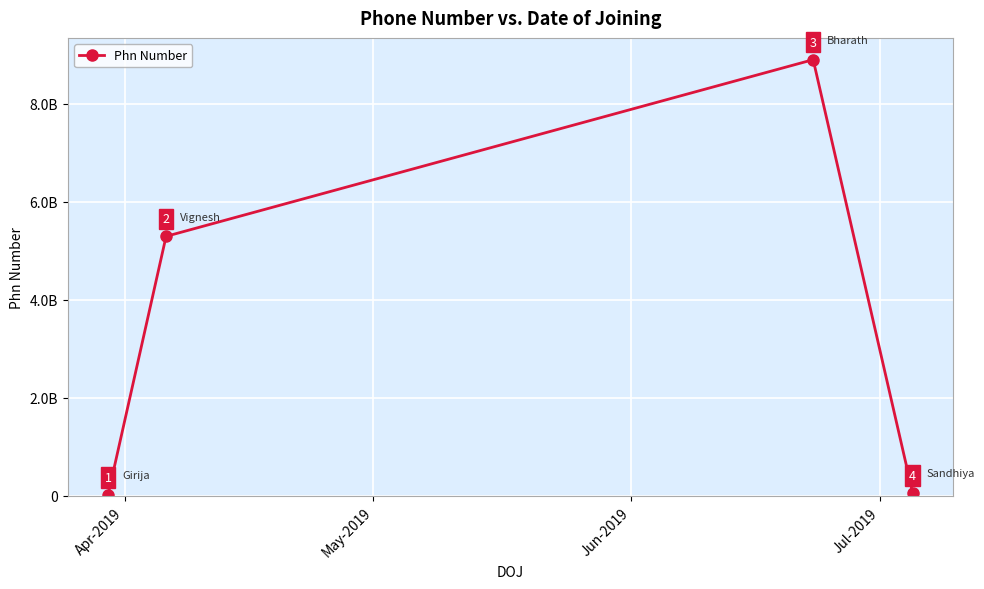

Reading left to right, list all the values displayed in this chart.

15827469	5297446663	8903676094	58554669